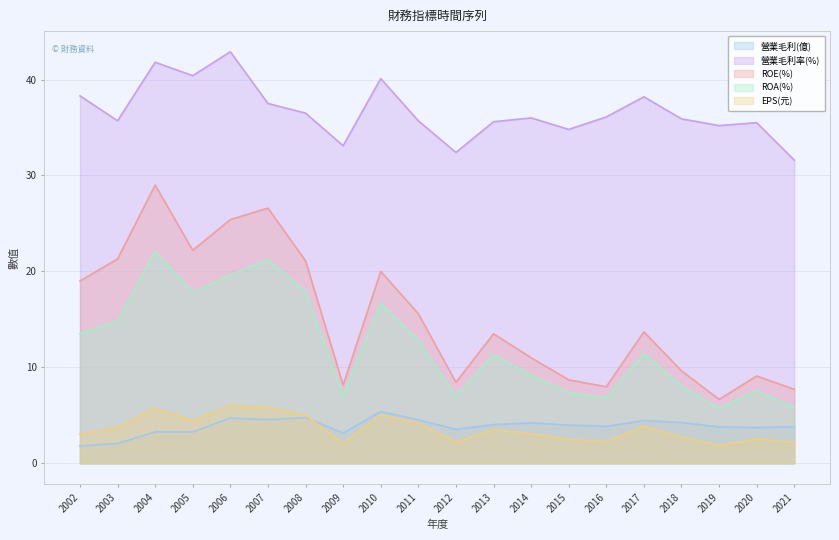

Which series changed the most between 2012 and 2015?

營業毛利率(%)